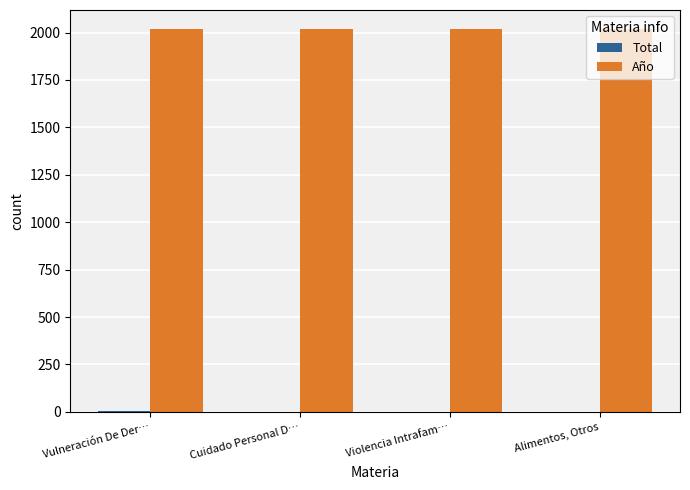

How many categories are shown in the chart?

4